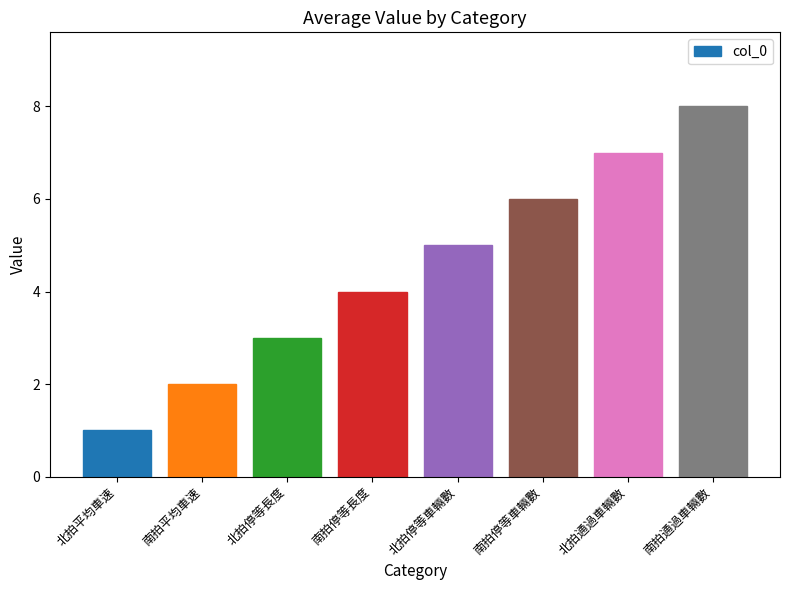

Between 南拍停等車輛數 and 北拍平均車速, which is larger?

南拍停等車輛數